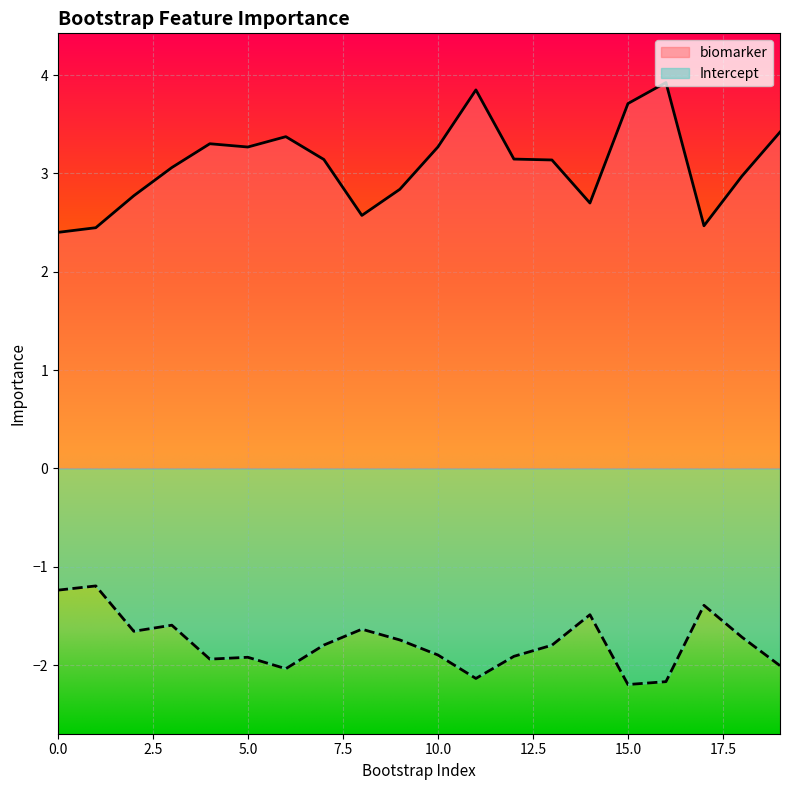

How many lines are shown in the chart?

2